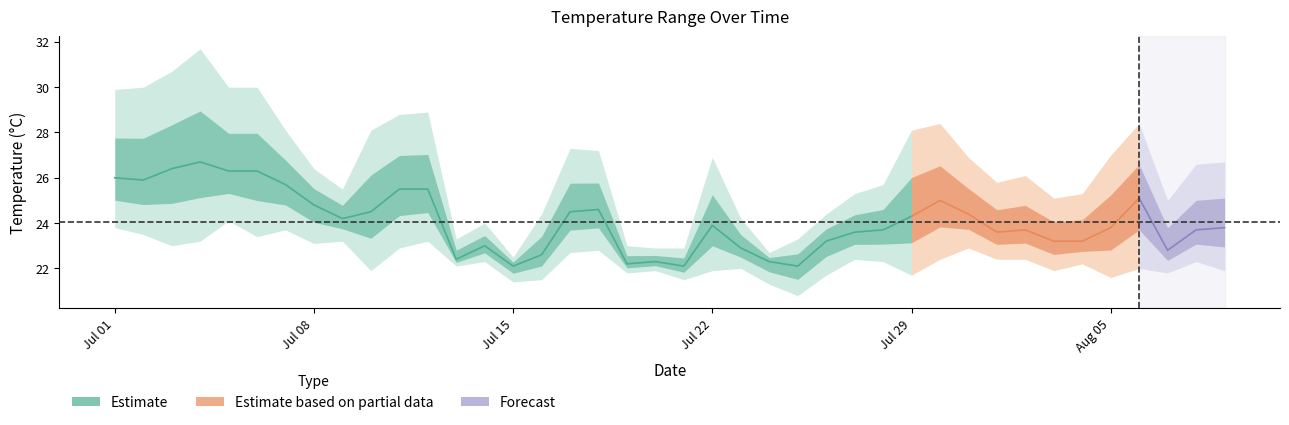

True or false: min_temp_c has a value of 14.6 at 2024-07-22.

False